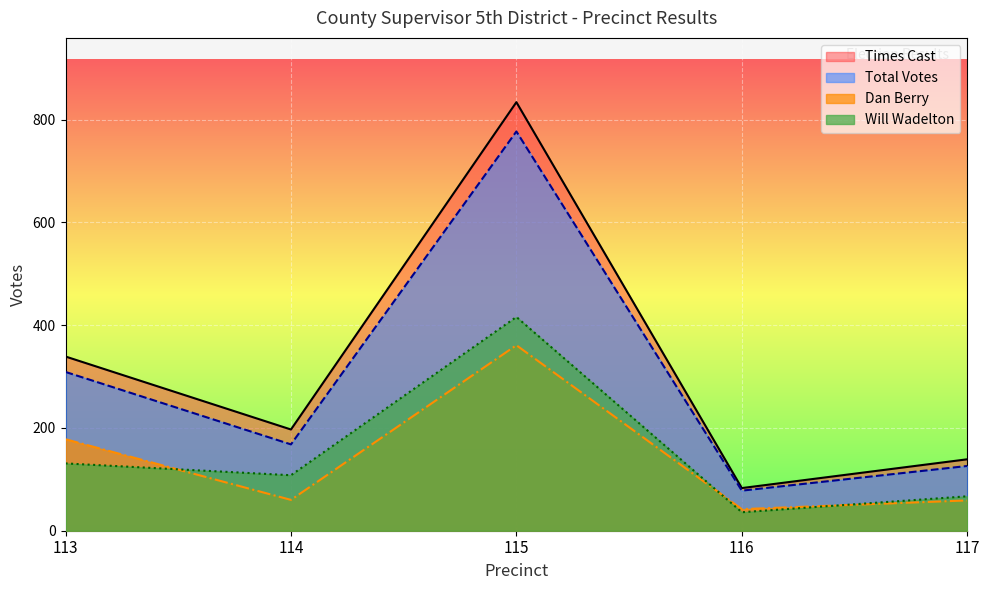

What is the sum of the Total Votes values at 116 and 117?

204